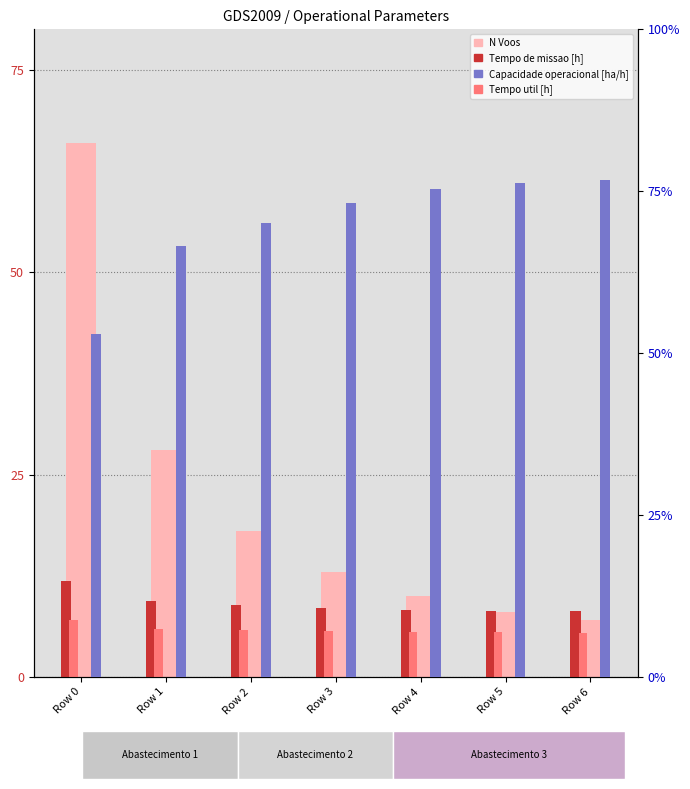

What is the smallest value displayed?

5.5